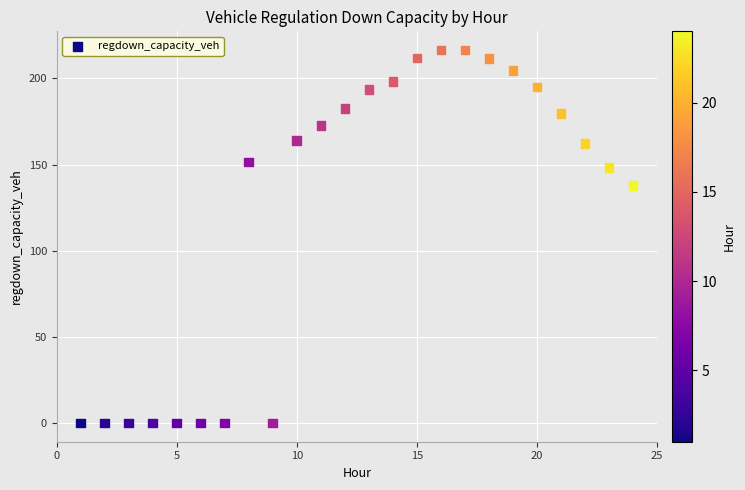

What is the range of X values (max minus min)?

23.0